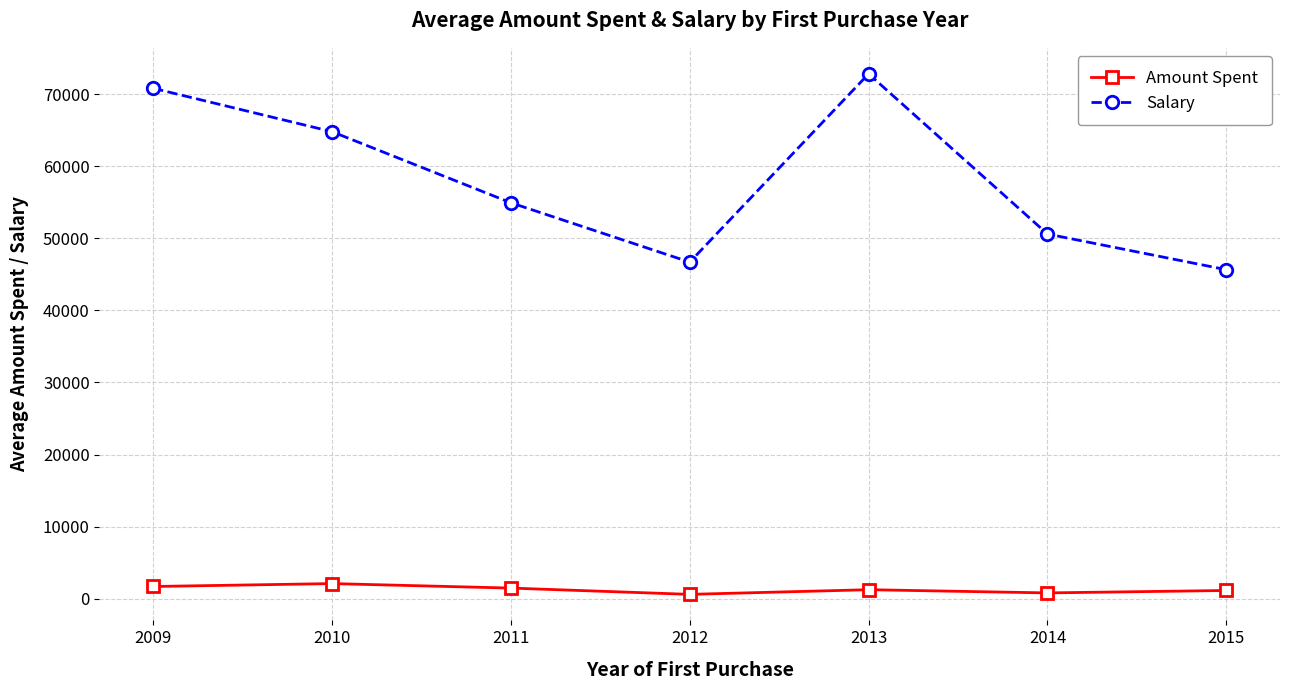

How many lines are shown in the chart?

2